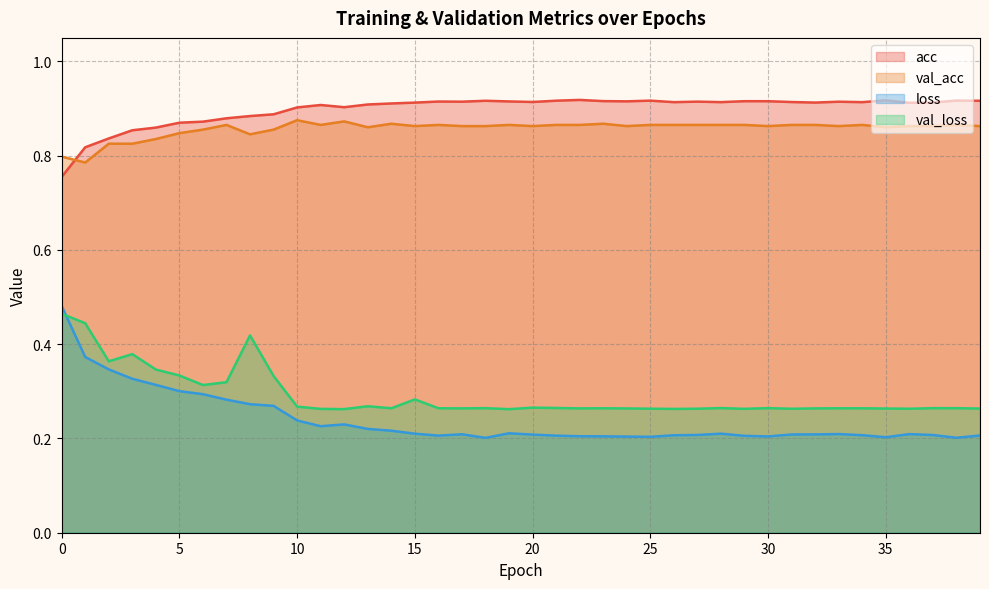

What is the value of the acc point at the 2nd from the left?

0.8